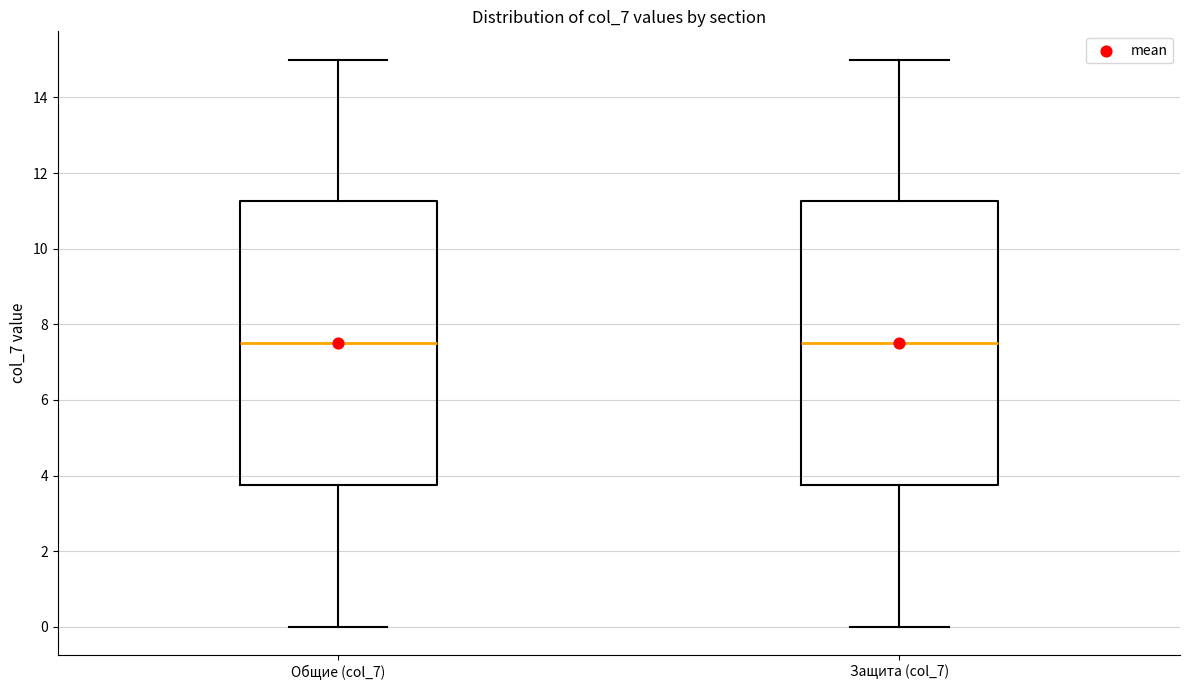

Where does the lower whisker of the box for Общие (col_7) end on the y-axis? The values are not printed on the chart, so give them approximately, as read against the axis.

0.0